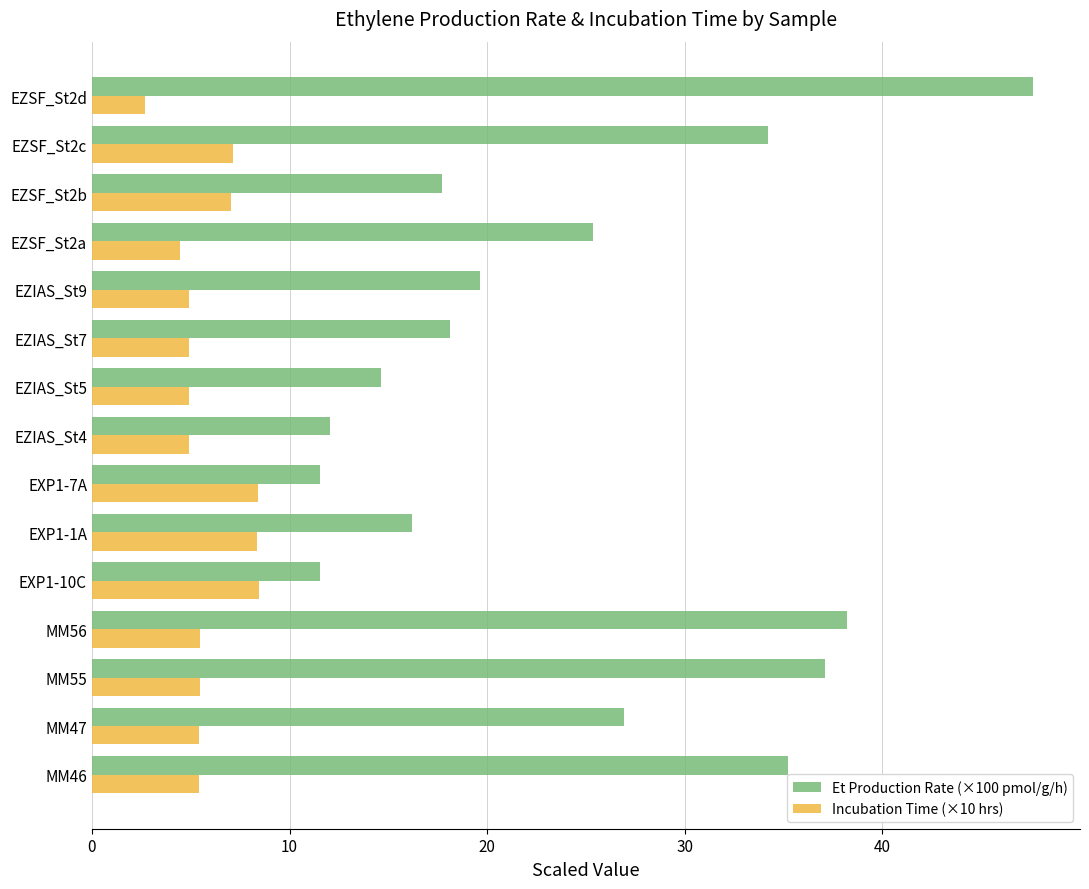

List the series in order of their overall mean, lowest first.

Incubation Time (×10 hrs), Et Production Rate (×100 pmol/g/h)